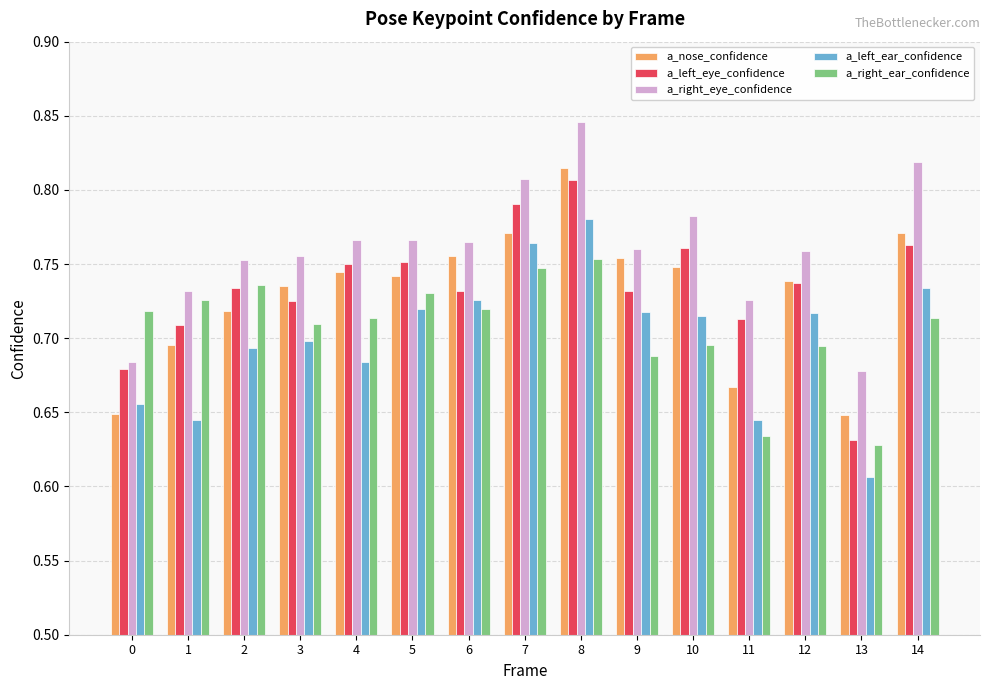

What is the difference between the maximum and minimum values in the a_right_ear_confidence series?

0.1